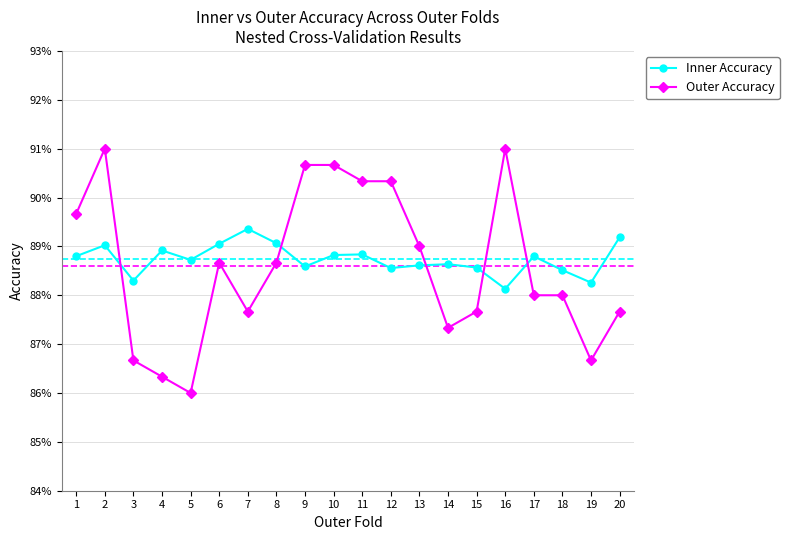

Which series ends up on top after the final intersection of Outer Accuracy and Inner Accuracy?

Inner Accuracy